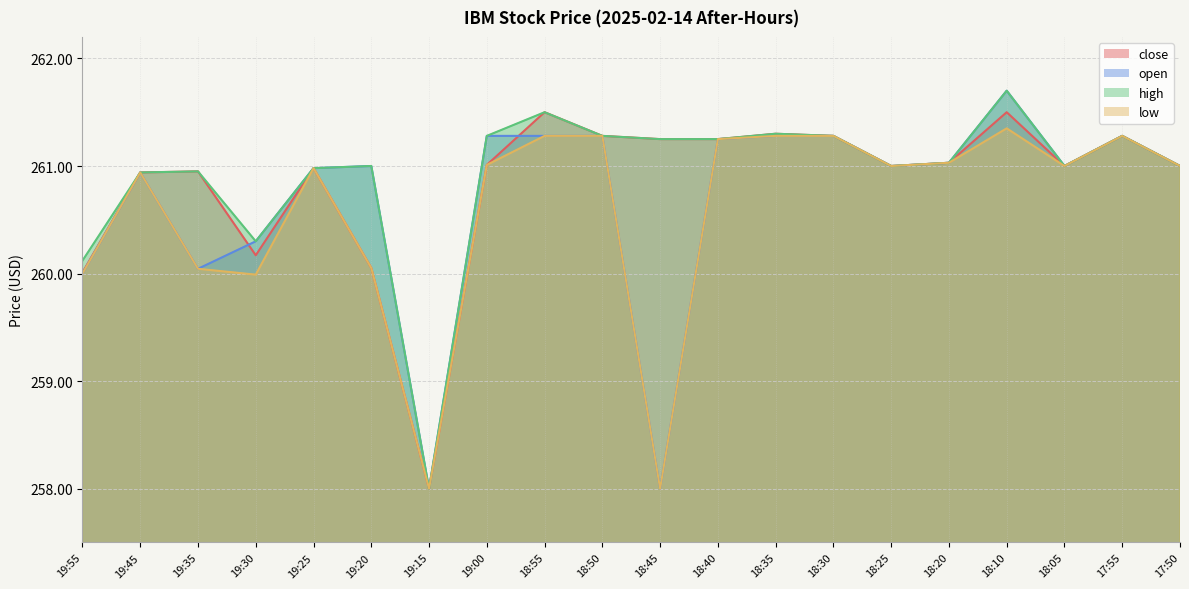

How many interior local peaks does the close series have?

6